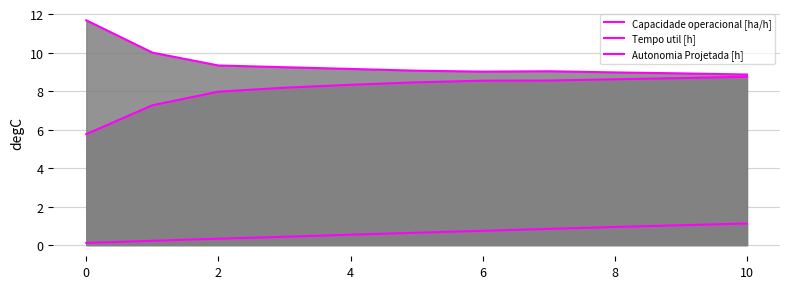

True or false: Tempo util [h] has a value of 3.1 at 6.

False